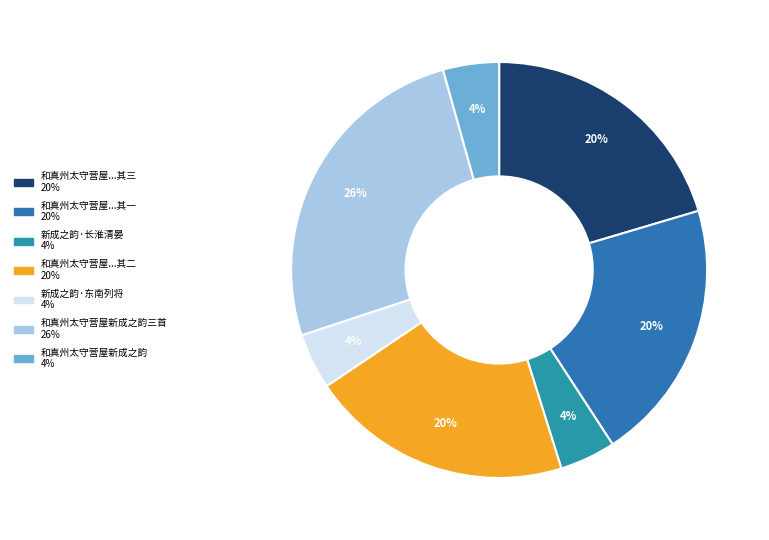

Count the number of slices in the pie.

7